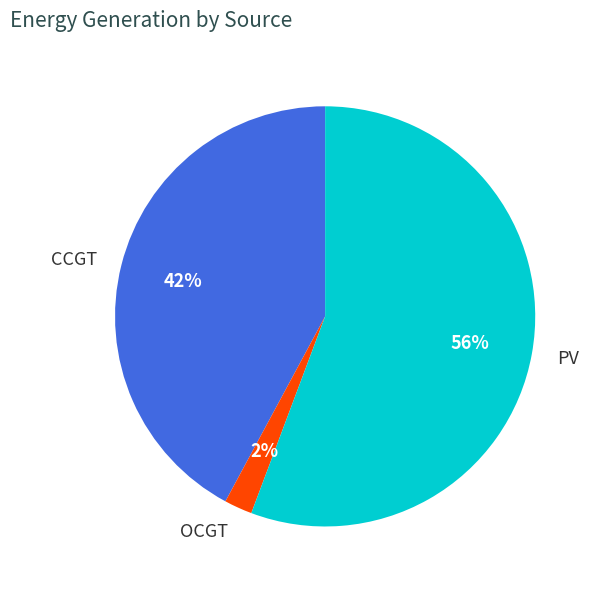

Is it true that PV is 56% of the pie?

True